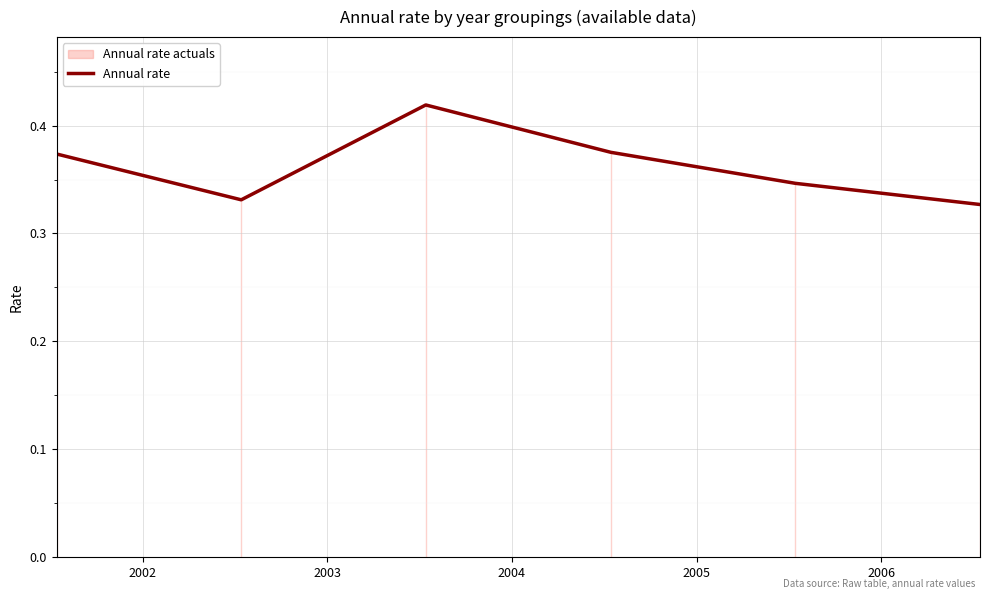

Reading left to right, transcribe all the data shown in this chart.

0.4	0.3	0.4	0.4	0.3	0.3